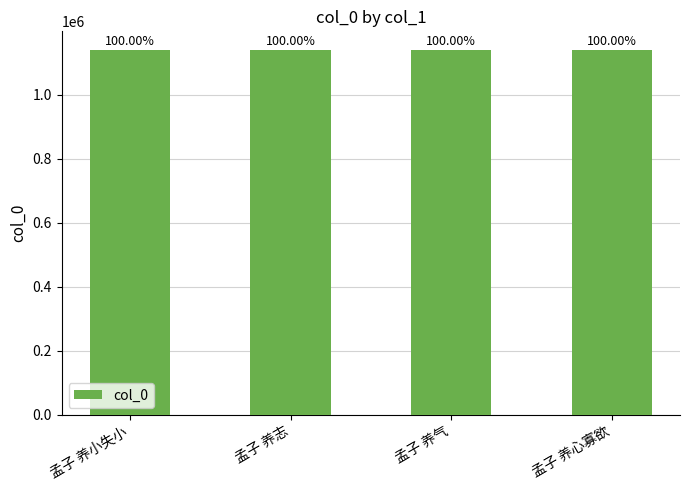

The chart shows a value of 691454 at 孟子 养志. True or false?

False